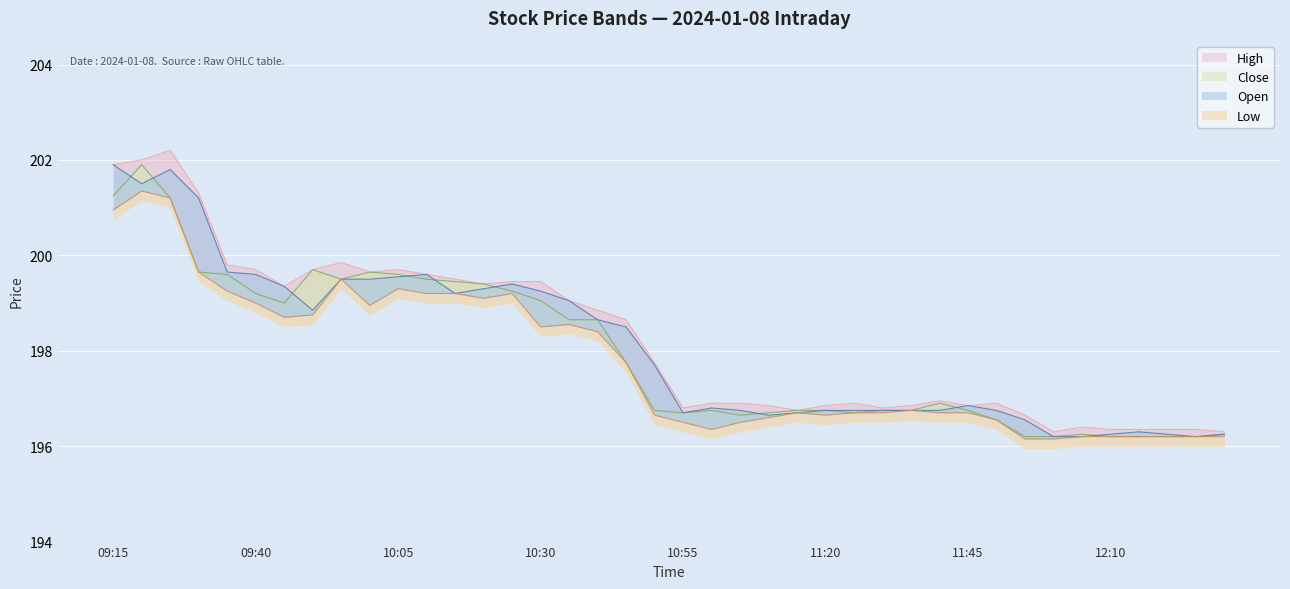

How many data points in Open are above 197?

20